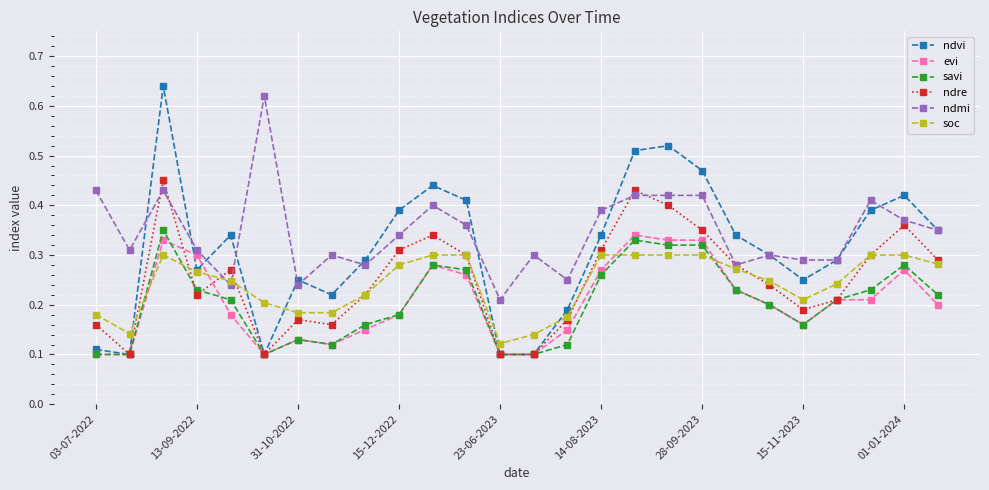

True or false: savi has more than 1 interior local peaks.

True